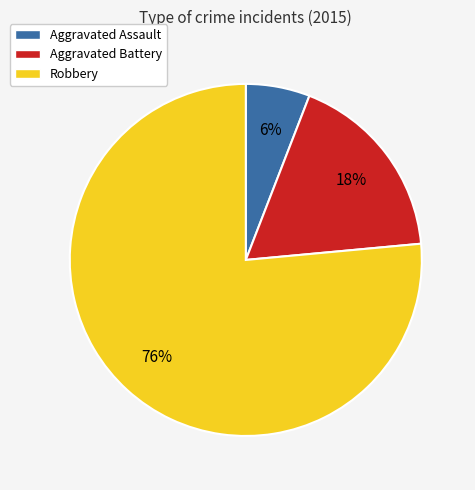

What is the ratio of the value at Aggravated Battery to the value at Aggravated Assault?

3.0